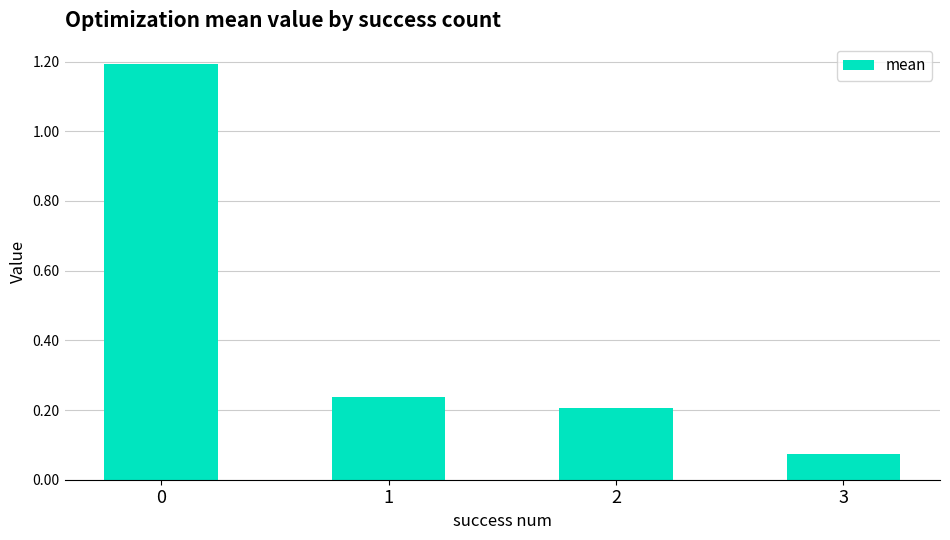

At which label is the value closest to 0?

3